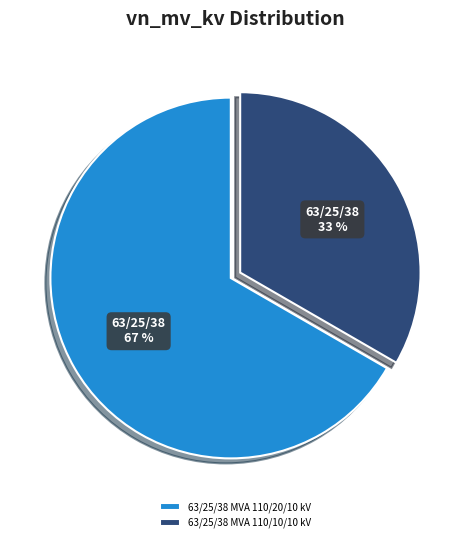

Is it true that 63/25/38 MVA 110/20/10 kV is 72% of the pie?

False